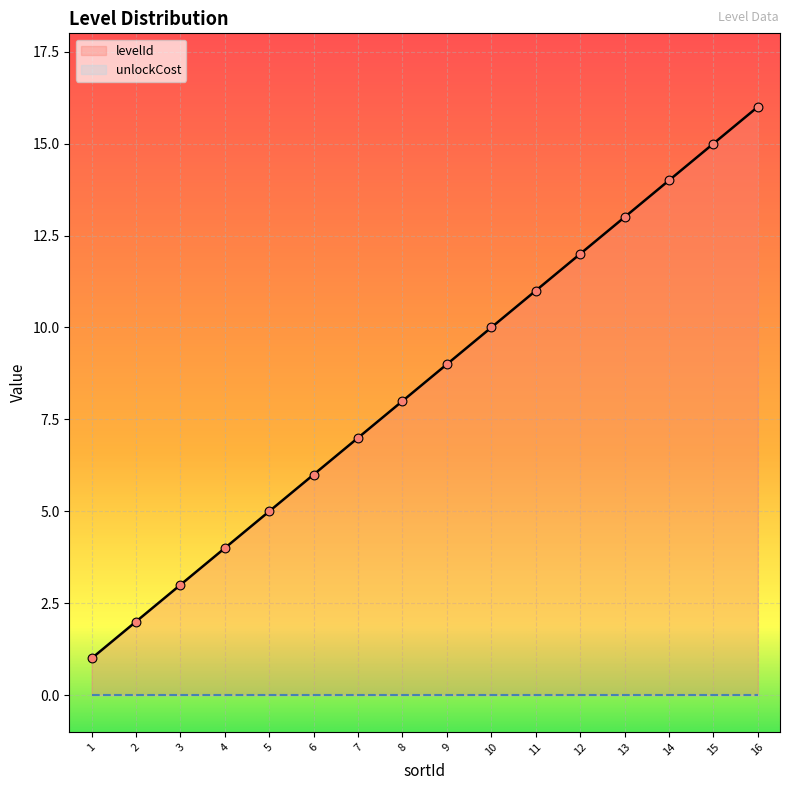

What is the ratio of the value at 15 to the value at 13?

1.2